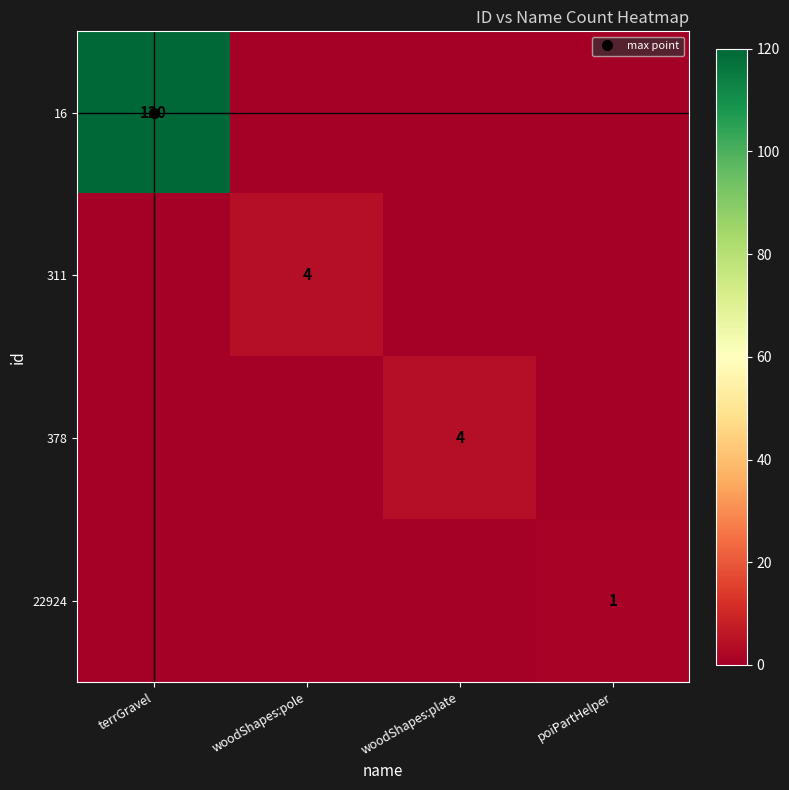

At which category does the chart reach its minimum across all series?

woodShapes:pole